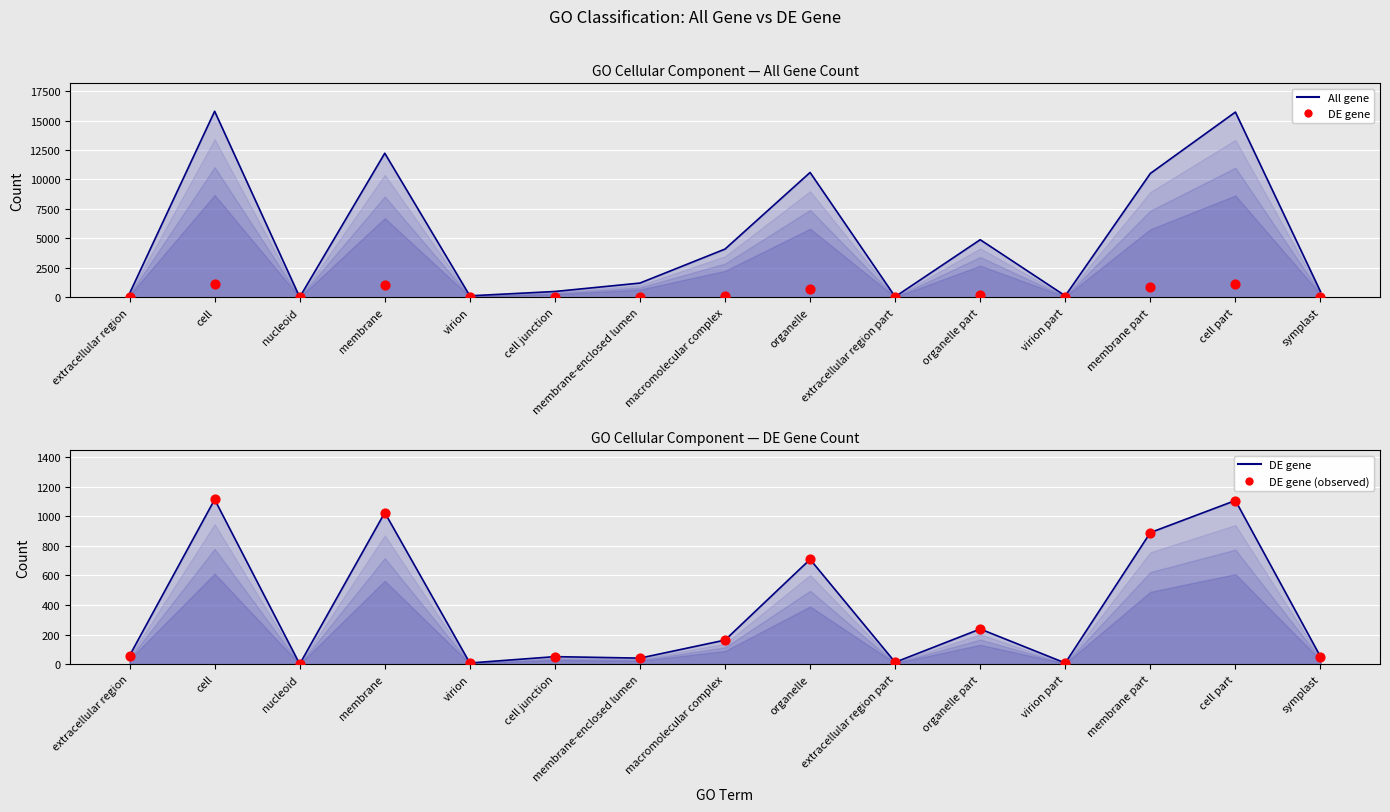

What is the total value across all series at virion part?

162